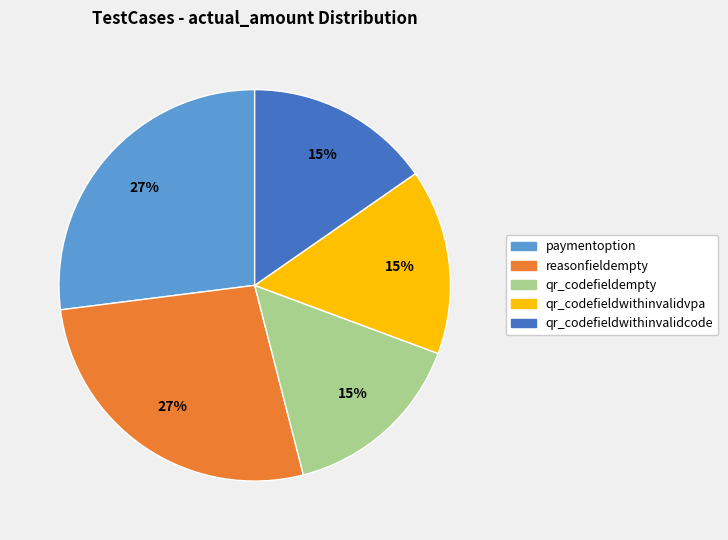

Is the sum of qr_codefieldempty and paymentoption greater than half?

No